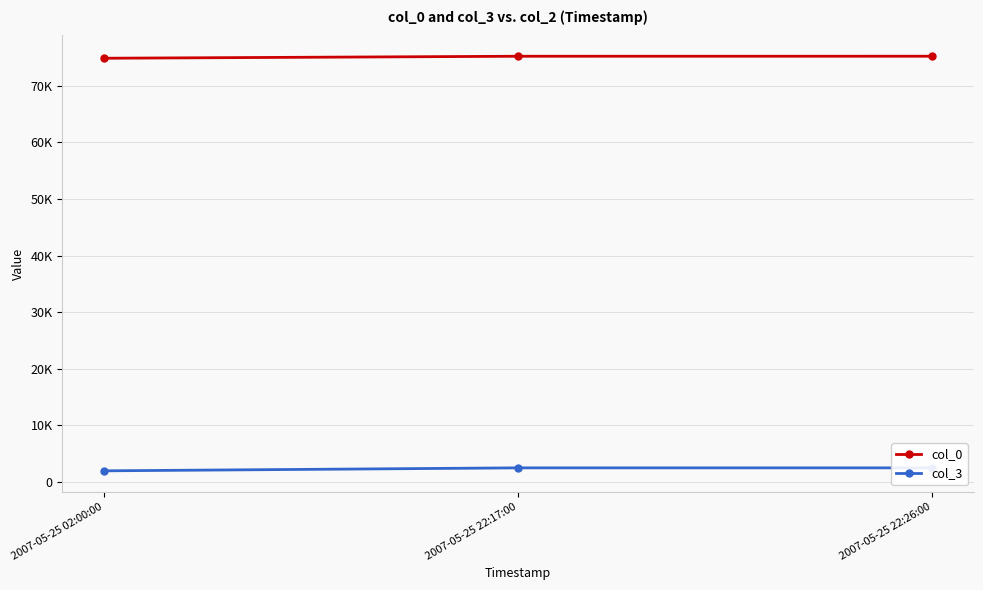

How many lines are shown in the chart?

2